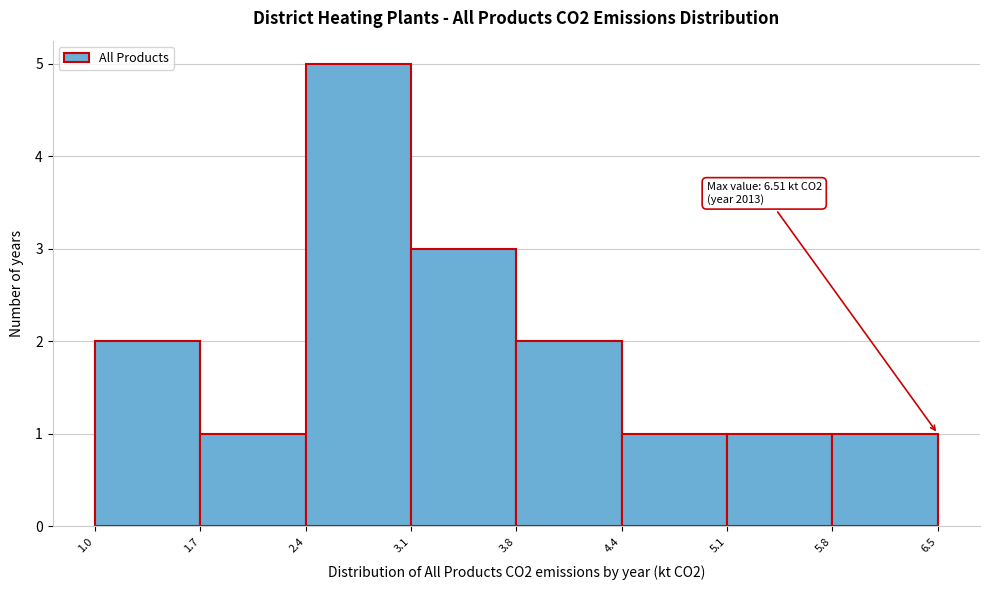

Which range on the x-axis has the tallest bar?

2.4 to 3.1